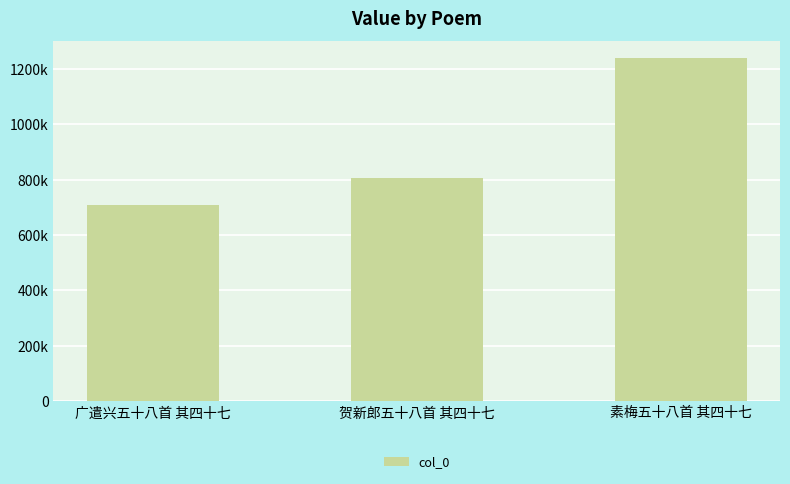

What is the label of the 1st bar from the left?

广遣兴五十八首 其四十七